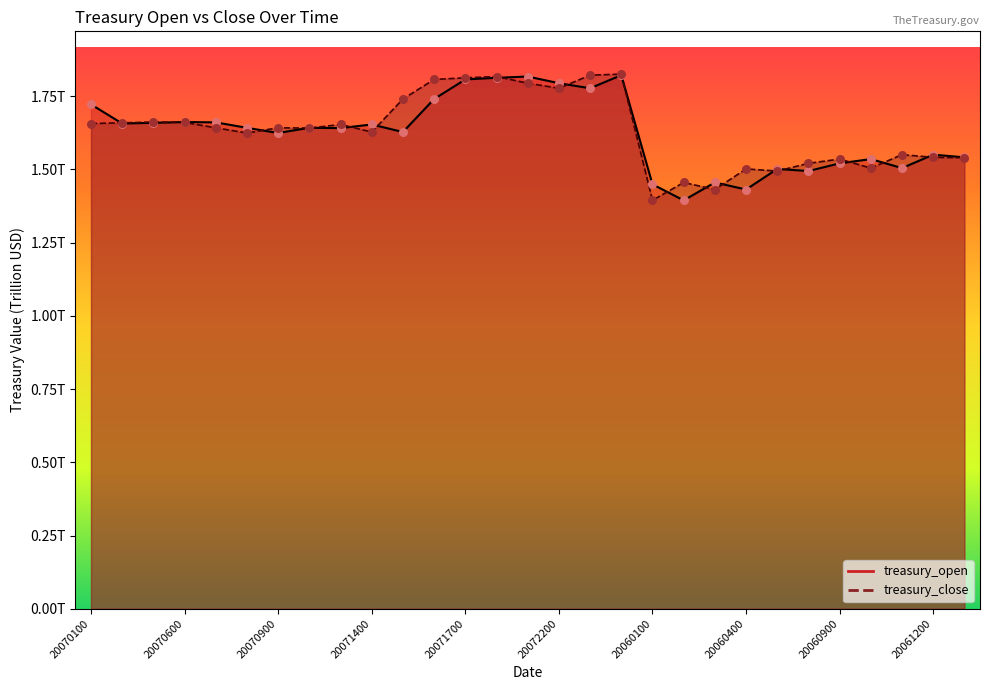

At which category is the sum across all series the highest?

20072400